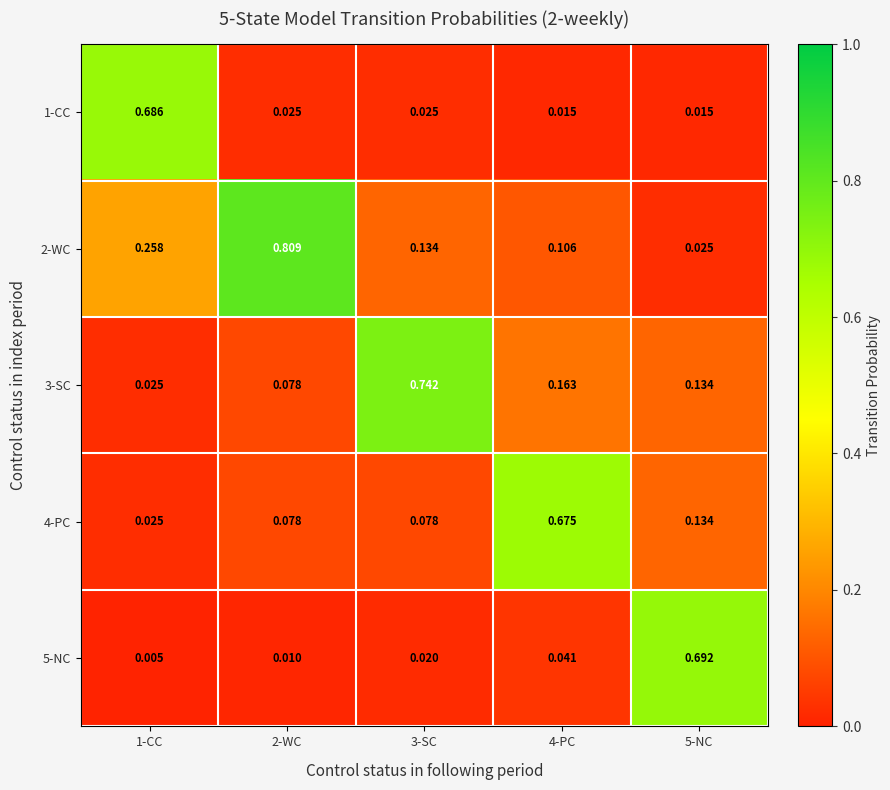

Is the value of 2-WC at 4-PC greater than the value of 3-SC at 1-CC?

Yes